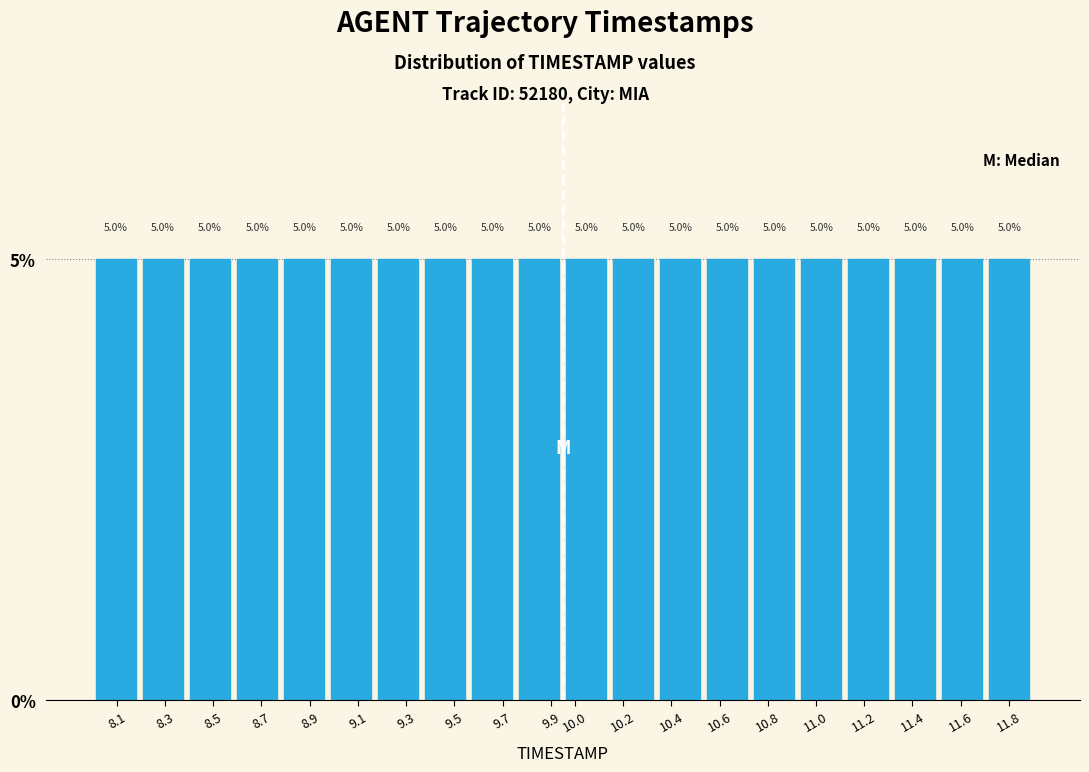

Reading left to right, list every bar in this chart as the range it spans on the x-axis followed by its height. The bar edges are not printed on the chart, so give them approximately, as read against the axis.

8.000 to 8.195: 5.0
8.195 to 8.390: 5.0
8.390 to 8.585: 5.0
8.585 to 8.780: 5.0
8.780 to 8.975: 5.0
8.975 to 9.170: 5.0
9.170 to 9.365: 5.0
9.365 to 9.560: 5.0
9.560 to 9.755: 5.0
9.755 to 9.950: 5.0
9.950 to 10.145: 5.0
10.145 to 10.340: 5.0
10.340 to 10.535: 5.0
10.535 to 10.730: 5.0
10.730 to 10.925: 5.0
10.925 to 11.120: 5.0
11.120 to 11.315: 5.0
11.315 to 11.510: 5.0
11.510 to 11.705: 5.0
11.705 to 11.900: 5.0